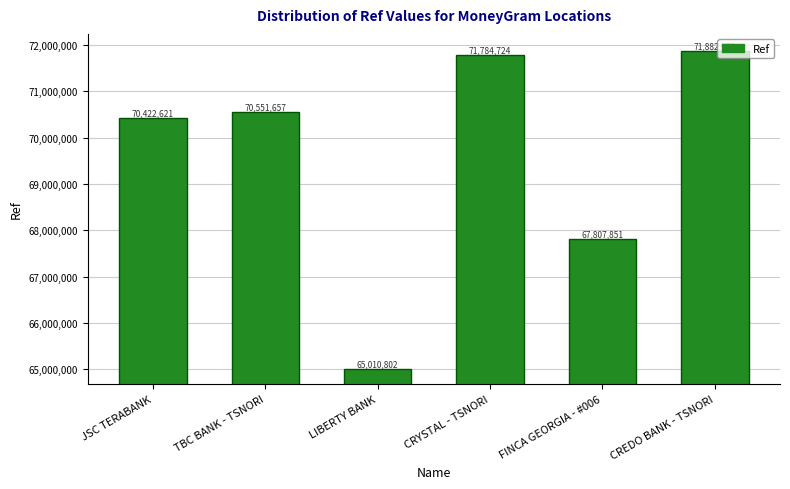

Approximately how many times larger is the value at LIBERTY BANK compared to TBC BANK - TSNORI?

0.9